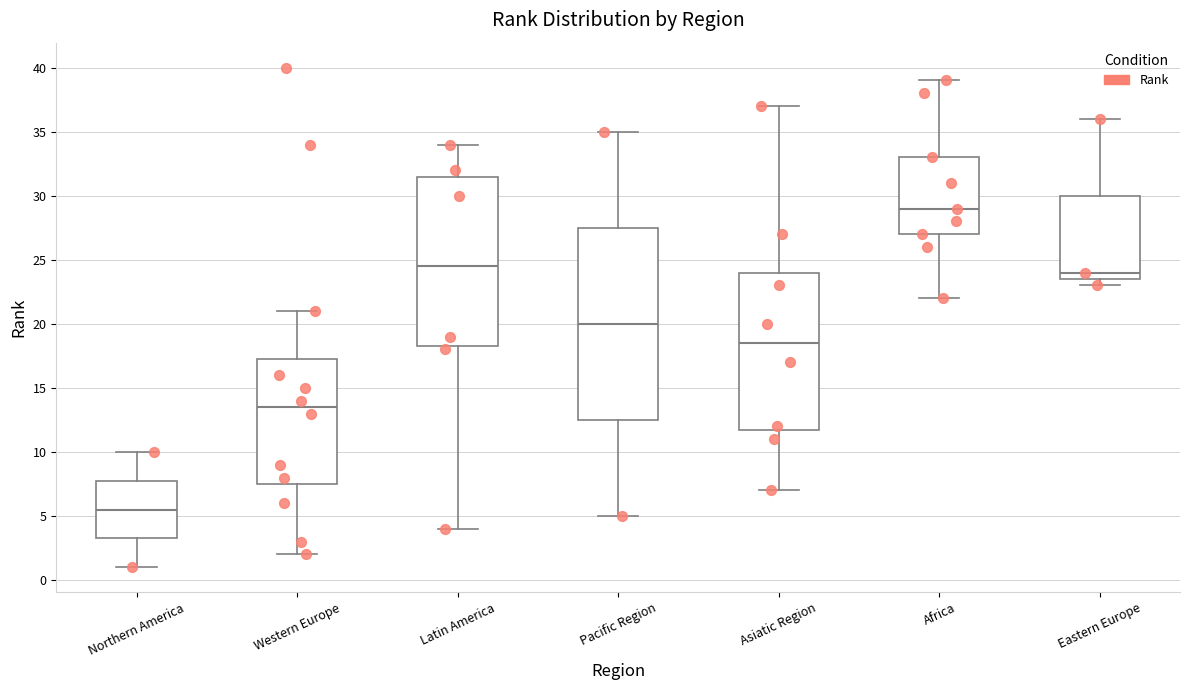

Where is the upper edge of the box for Western Europe on the y-axis? The values are not printed on the chart, so give them approximately, as read against the axis.

17.5